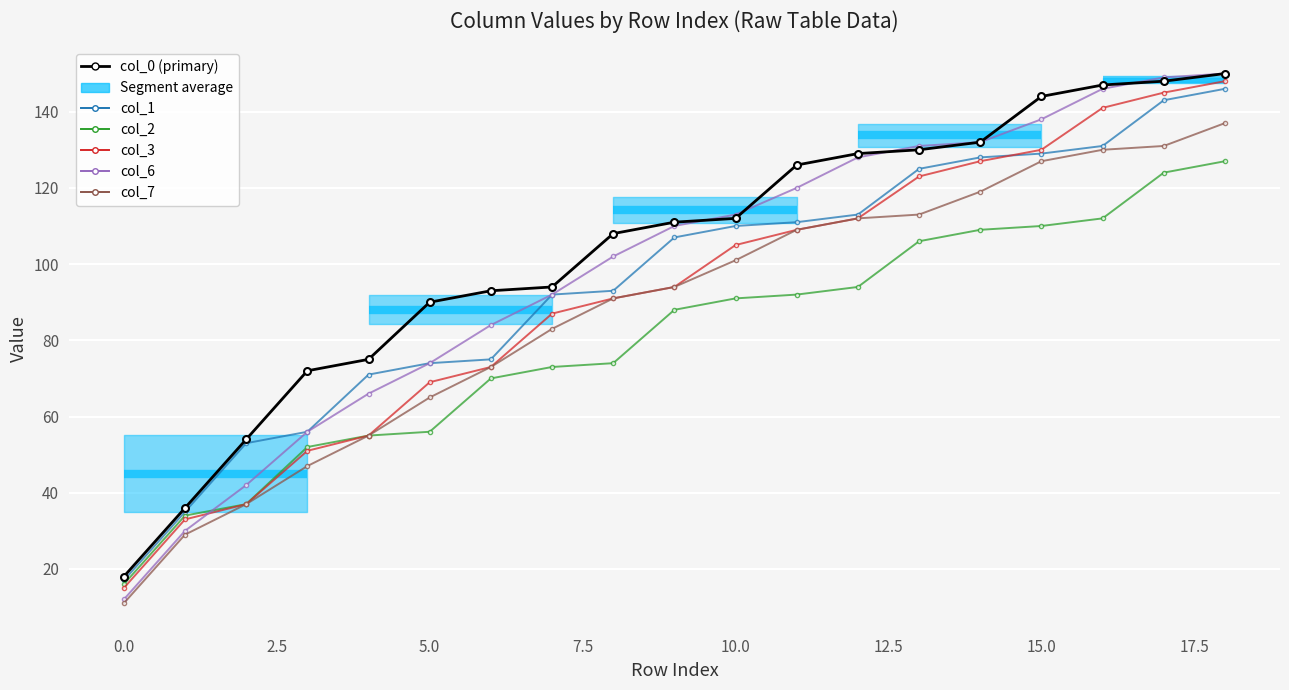

How many lines are shown in the chart?

6